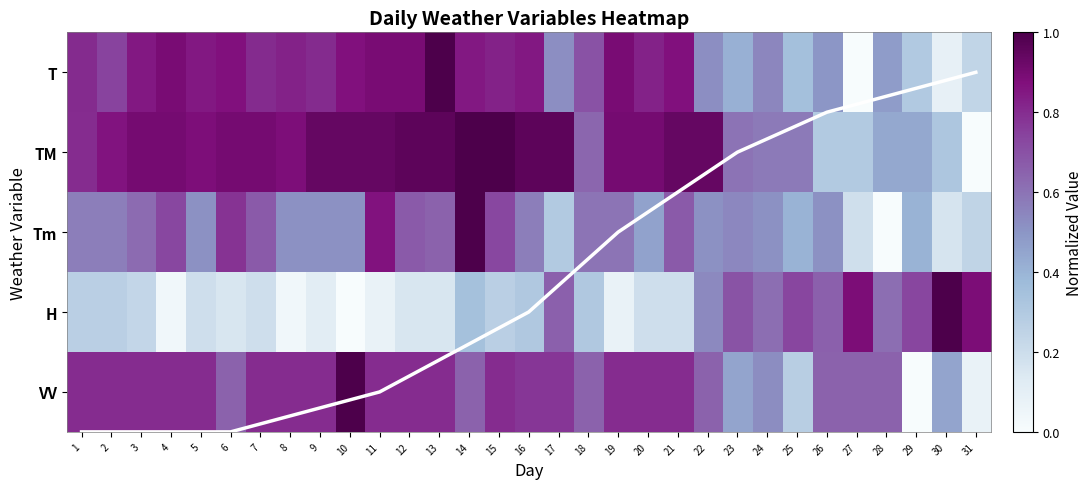

Where is VV nearest to the value 0?

29